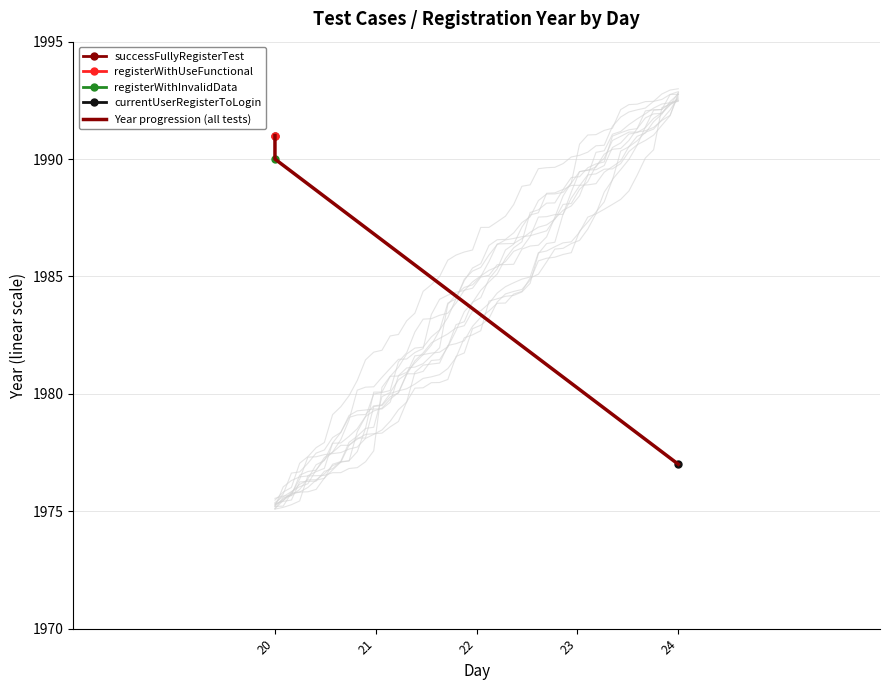

What is the difference between the values at 20 and 24?

14